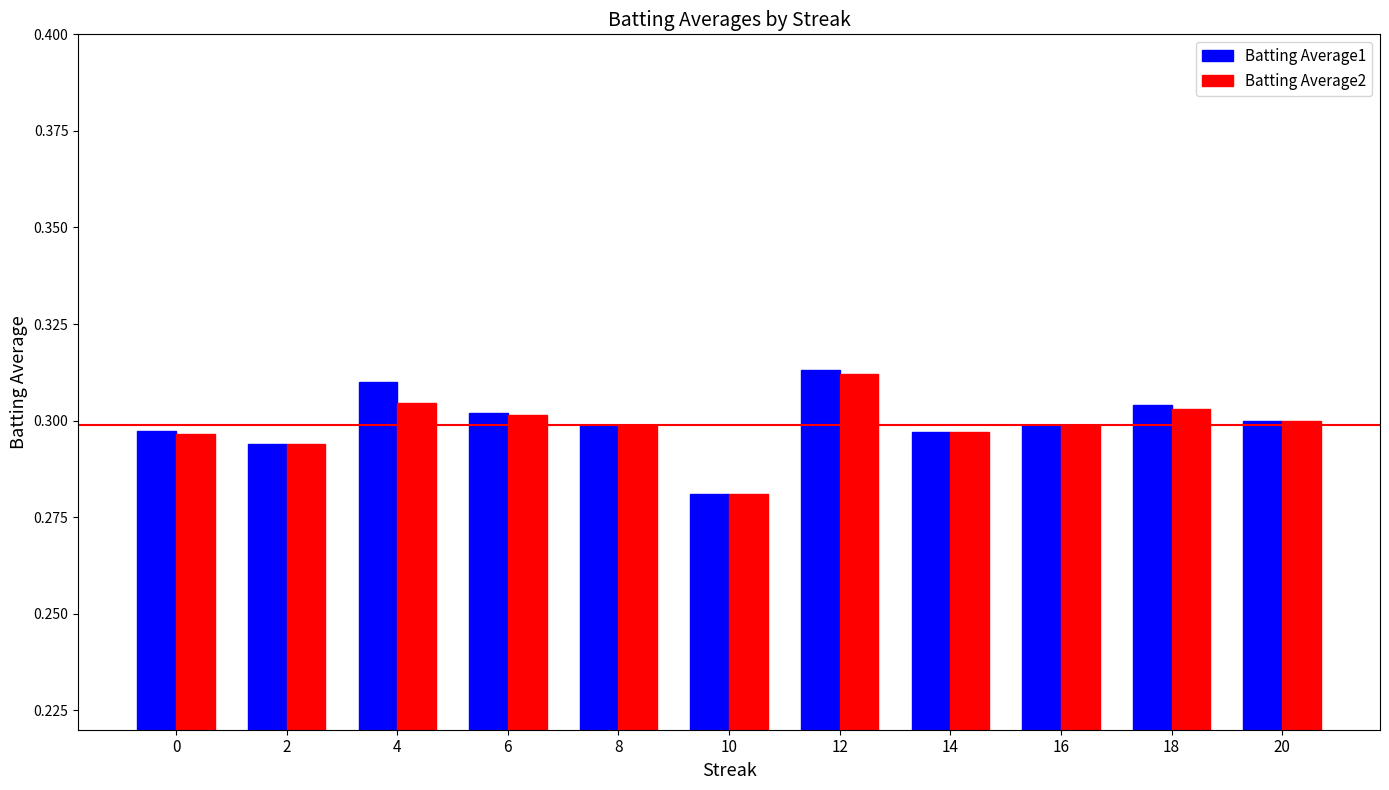

At which category is the sum across all series the highest?

12